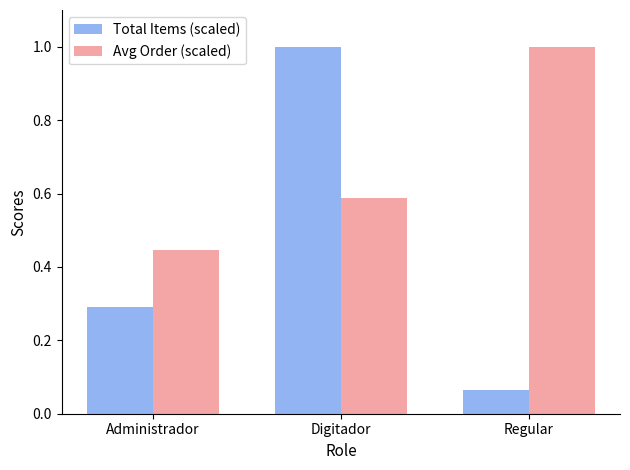

The value of Avg Order (scaled) at Administrador is 0.8. True or false?

False